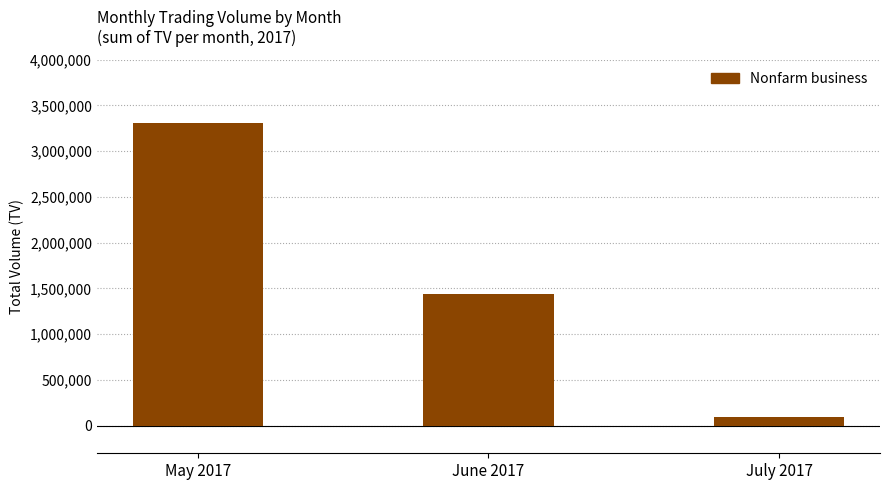

Reading left to right, list all the values displayed in this chart.

May 2017=3303000	June 2017=1443000	July 2017=100000